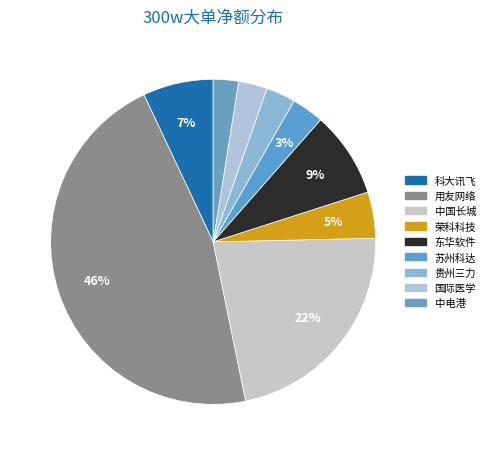

Is 贵州三力 the majority of the pie?

No